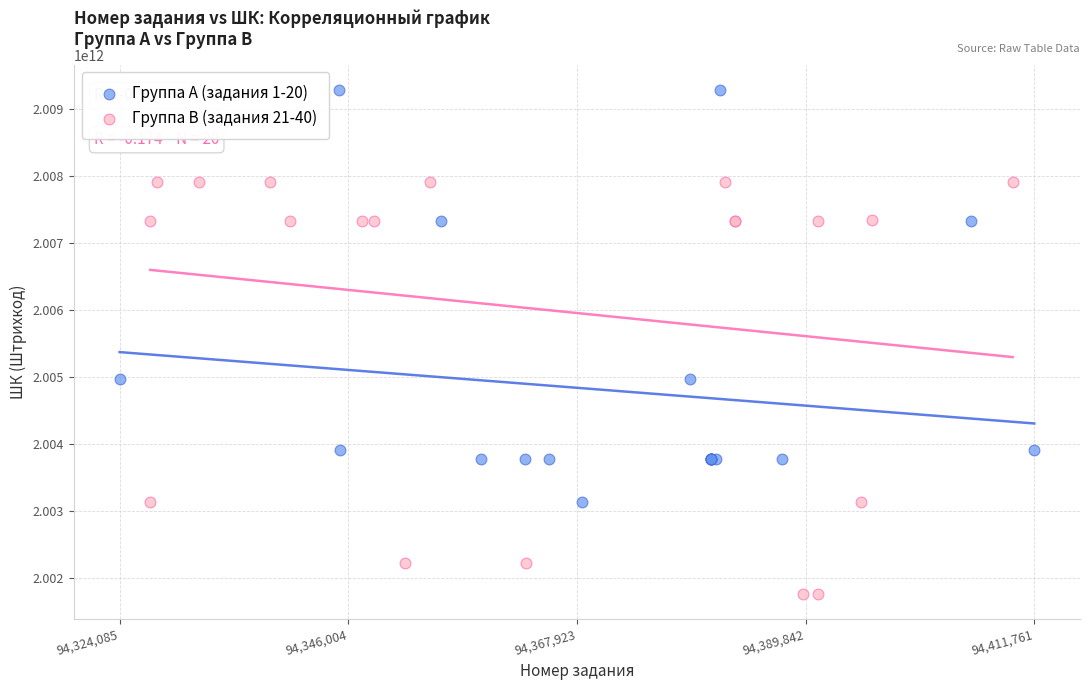

Which series reaches the minimum Y coordinate?

Группа B (задания 21-40)